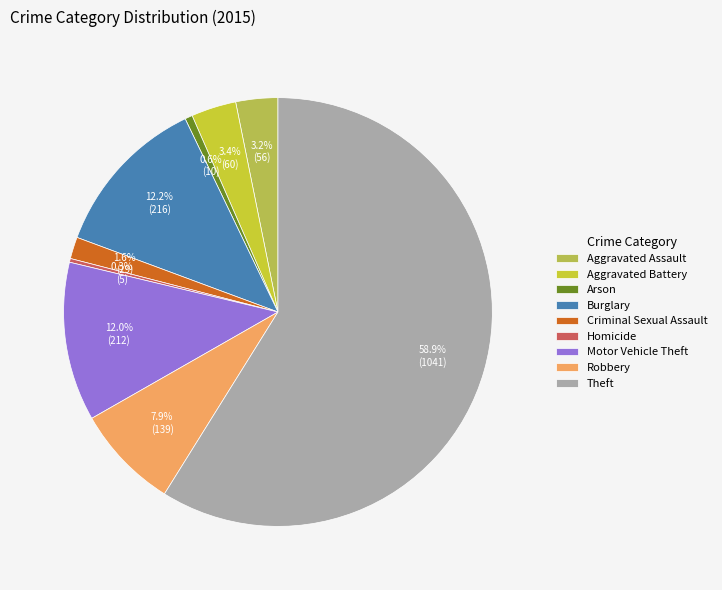

True or false: Homicide accounts for 0% of the total.

True